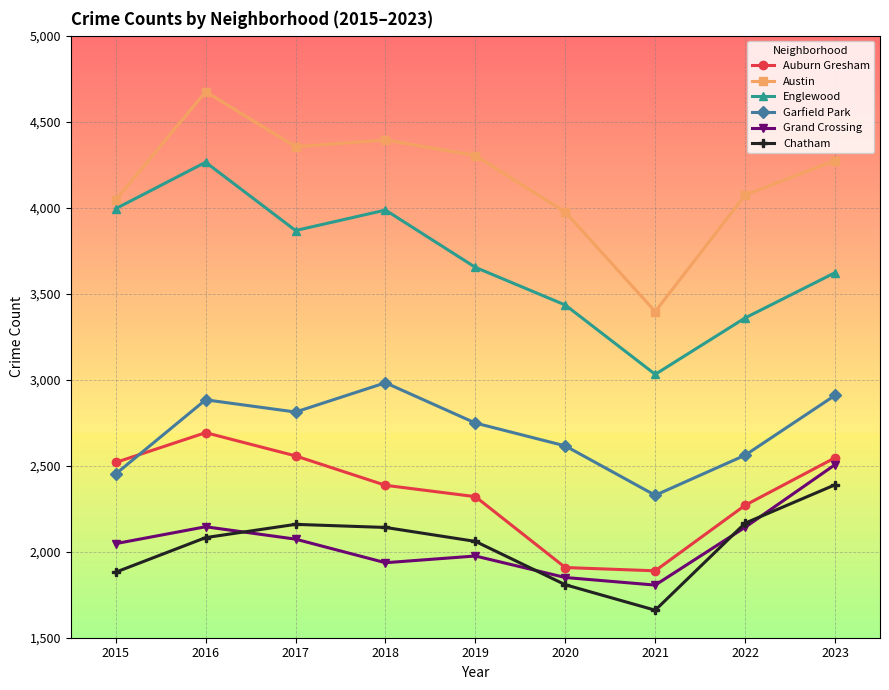

True or false: Austin and Grand Crossing cross at least once.

False